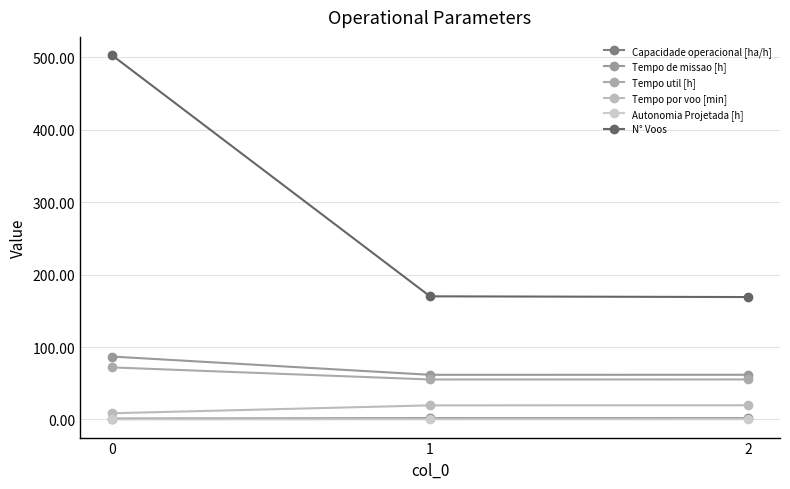

What is the difference between the N° Voos values at 1 and 2?

1.0